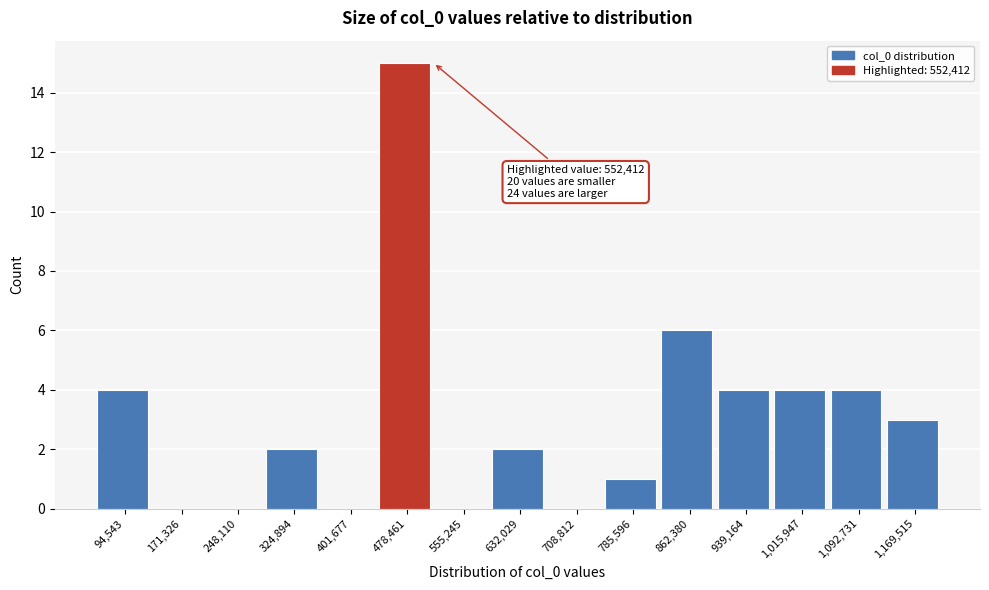

Reading left to right, transcribe all the data shown in this chart.

94,543=4	171,326=0	248,110=0	324,894=2	401,677=0	478,461=15	555,245=0	632,029=2	708,812=0	785,596=1	862,380=6	939,164=4	1,015,947=4	1,092,731=4	1,169,515=3